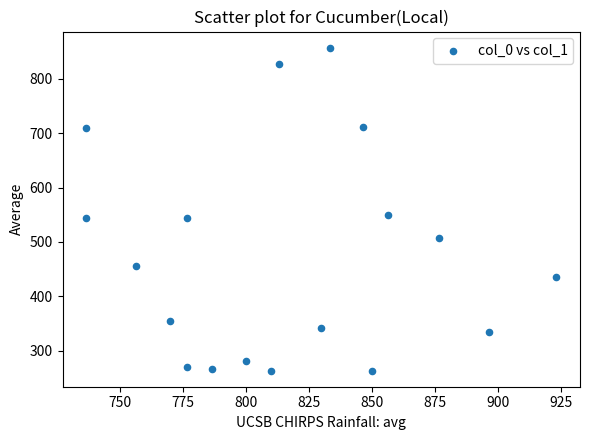

What is the range of X values (max minus min)?

186.7